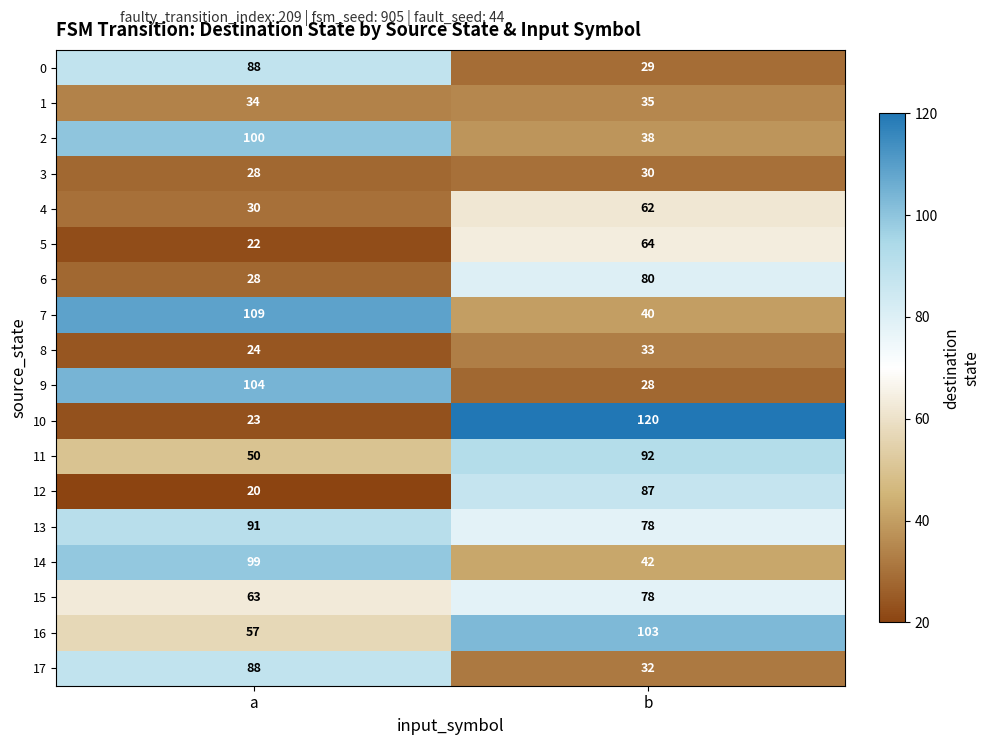

Which series changed the most between a and b?

10